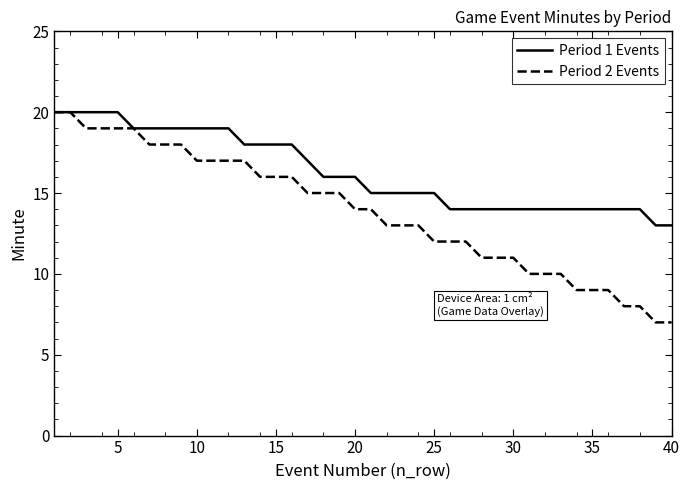

Which series has the largest range (max minus min)?

Period 2 Events